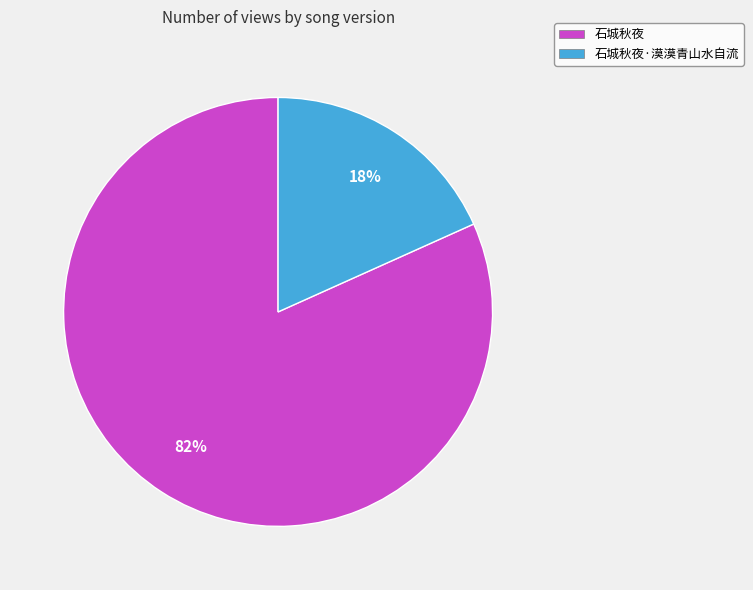

To the nearest percent, what portion does 石城秋夜·漠漠青山水自流 represent?

18%